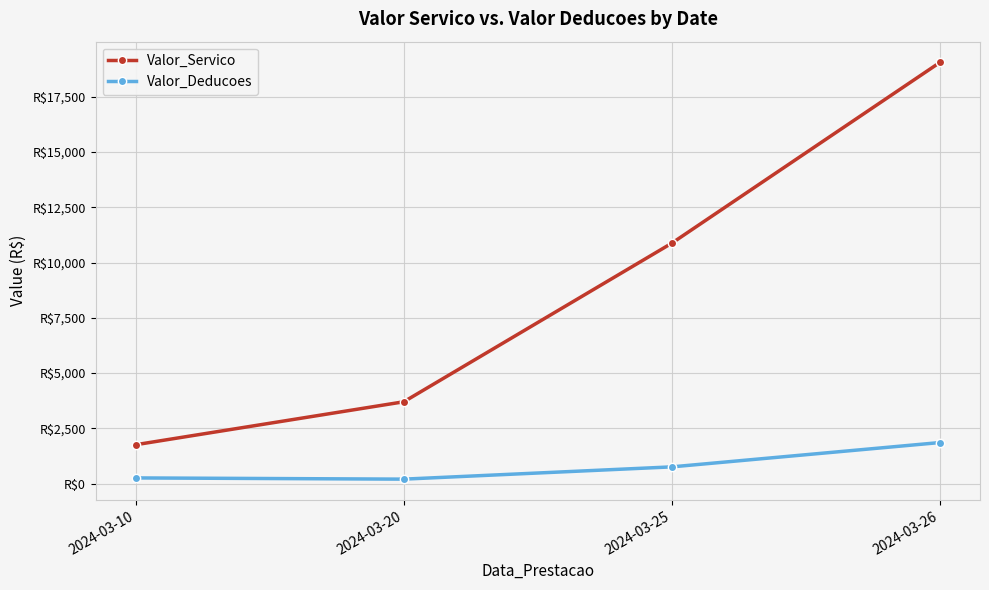

True or false: Valor_Servico and Valor_Deducoes cross at least once.

False